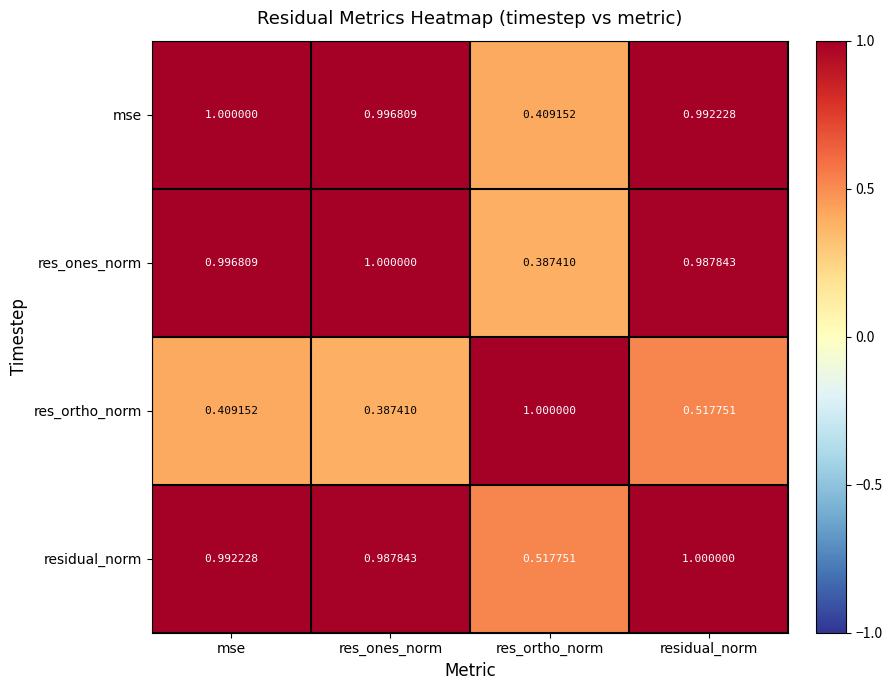

What is the spread (max minus min) of values at mse?

0.6